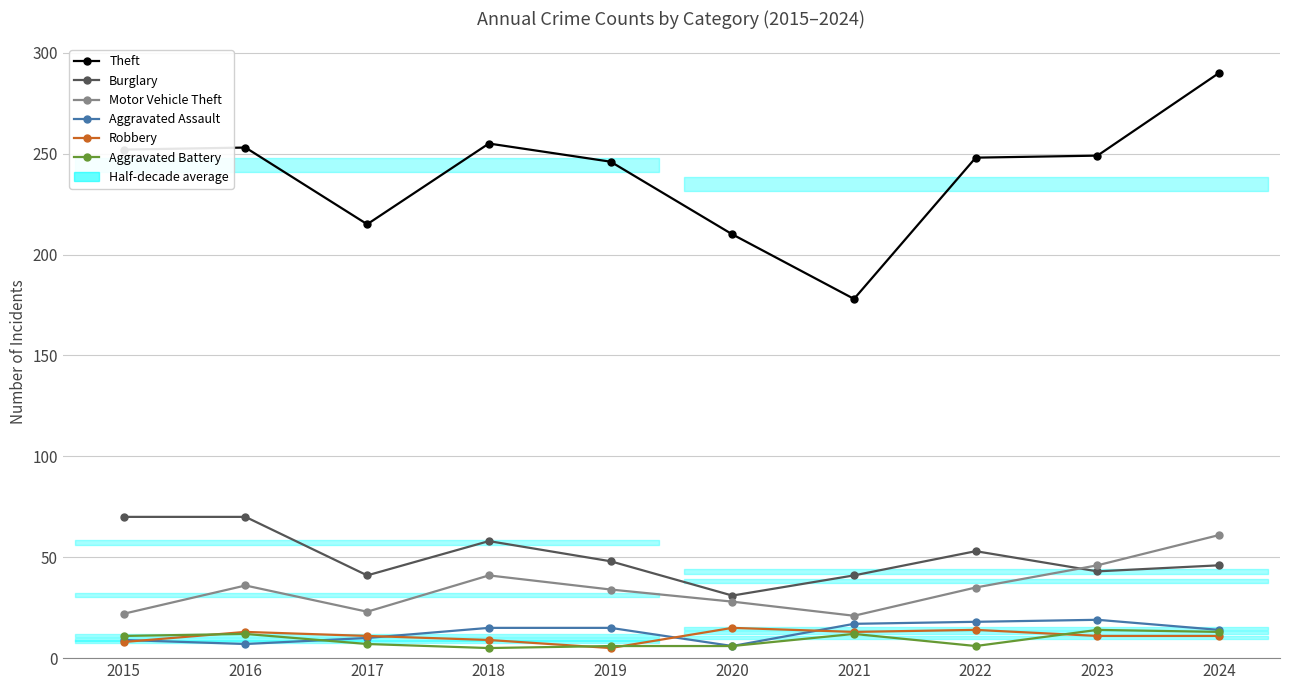

What is the sum of the Aggravated Battery values at 2023 and 2019?

20